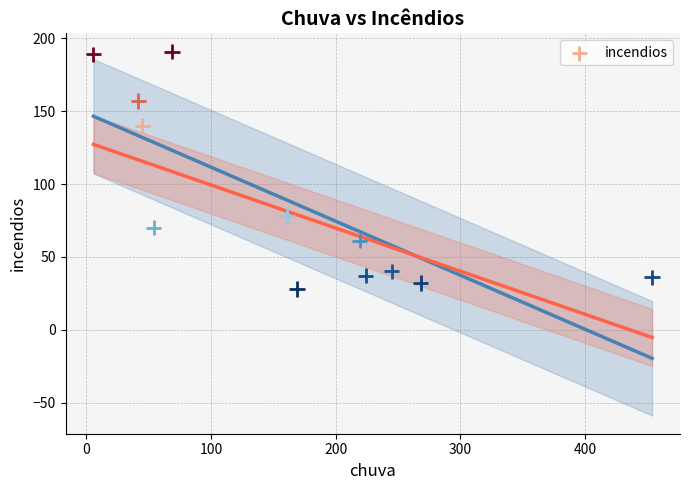

What is the average Y value?

88